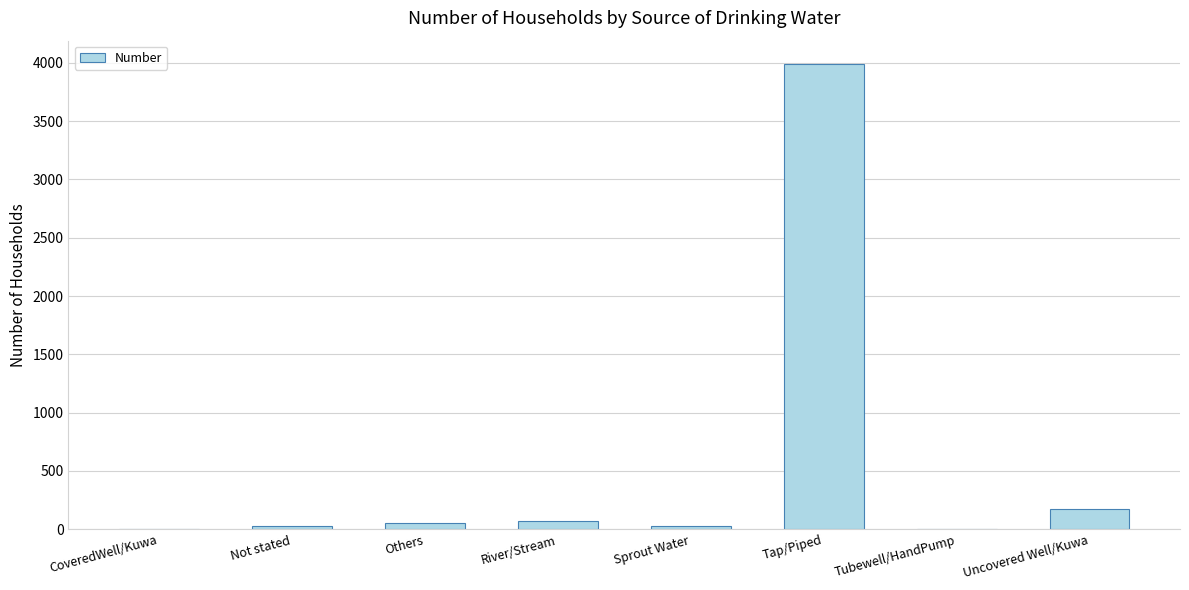

The value at Tap/Piped is 3990. True or false?

True